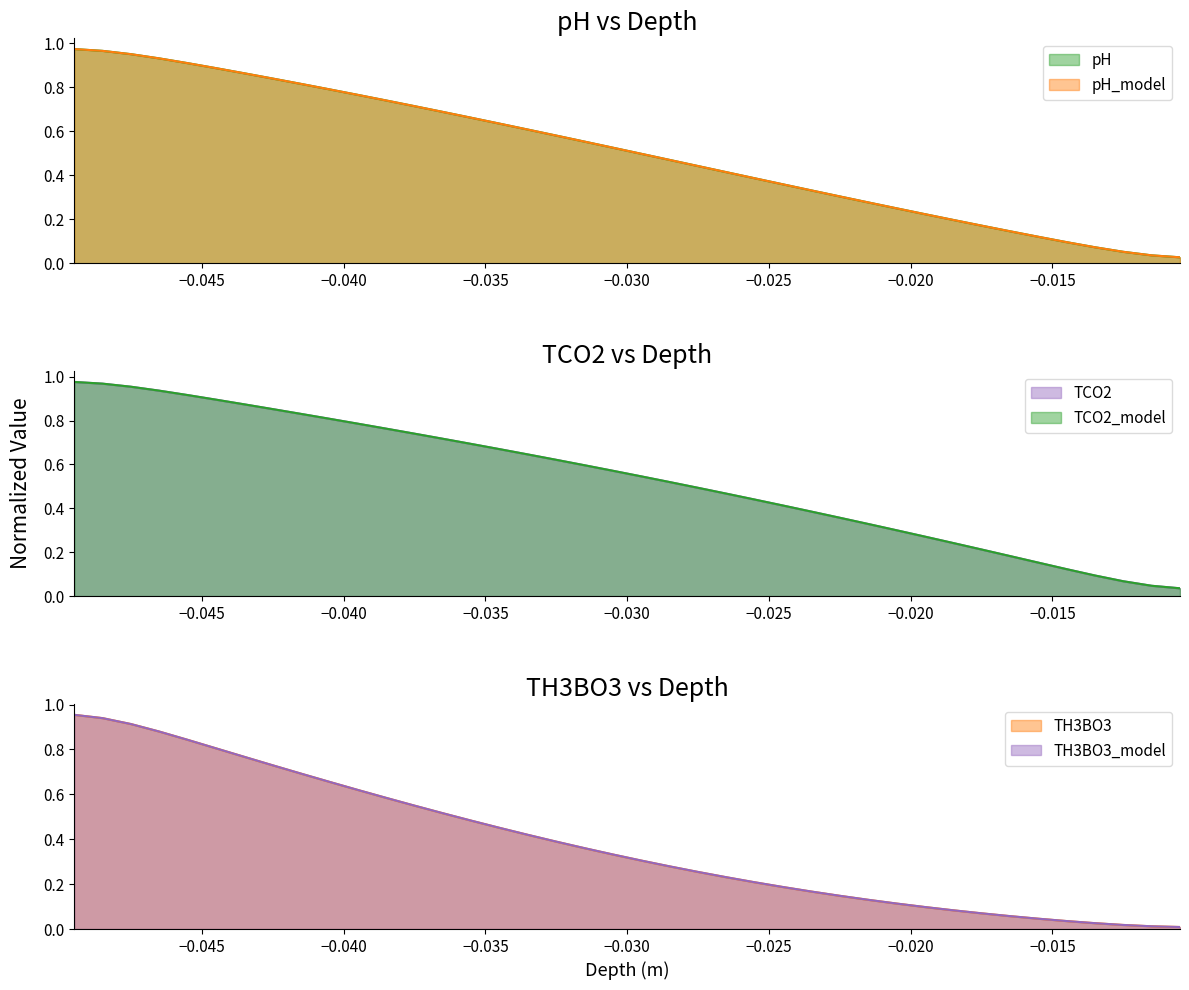

What are all the series names shown in the legend?

pH, TCO2, TH3BO3, pH_model, TCO2_model, TH3BO3_model